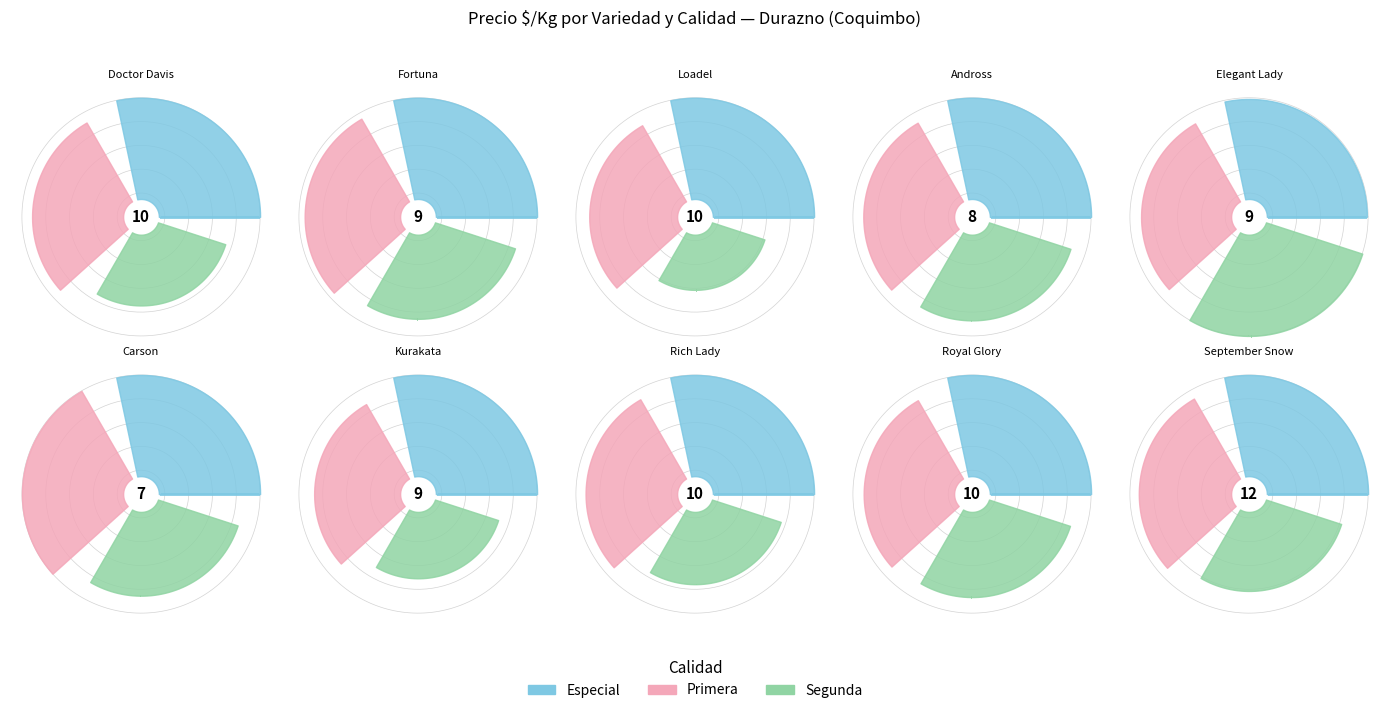

Count the number of slices in the pie.

10